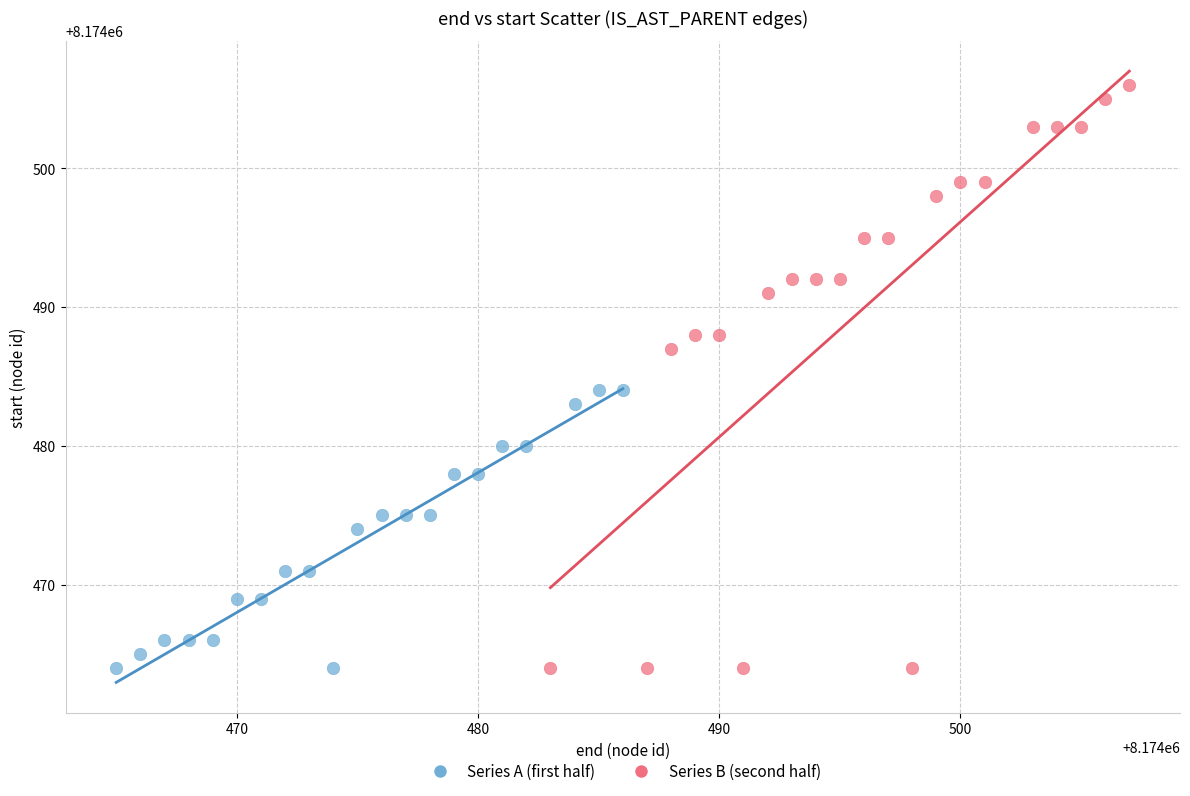

Which series reaches the maximum Y coordinate?

Series B (second half)